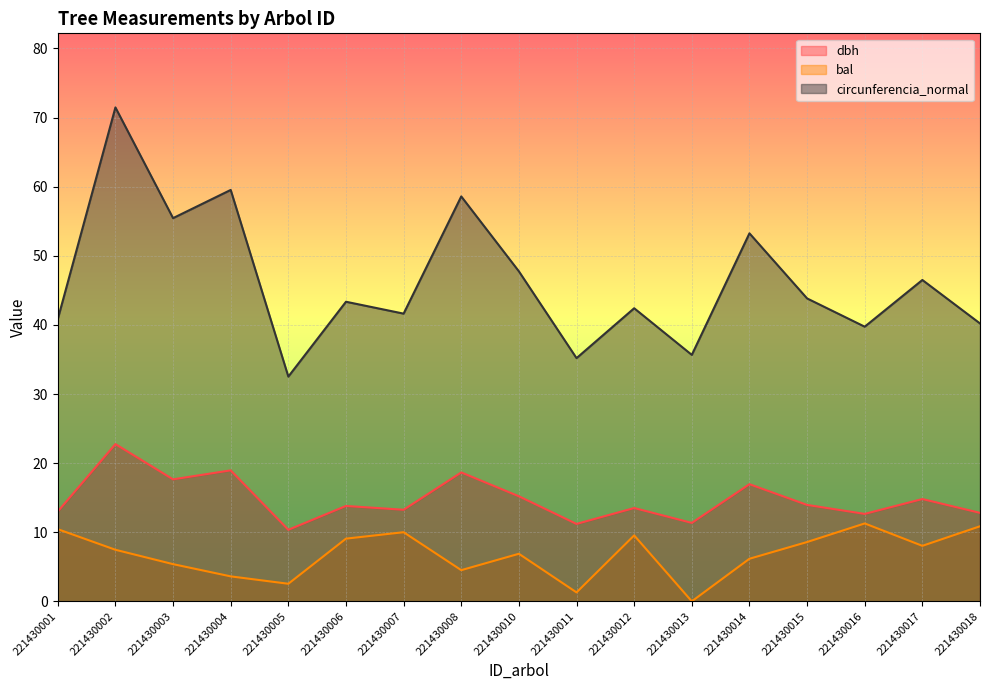

At which category does bal reach its first local peak?

221430007